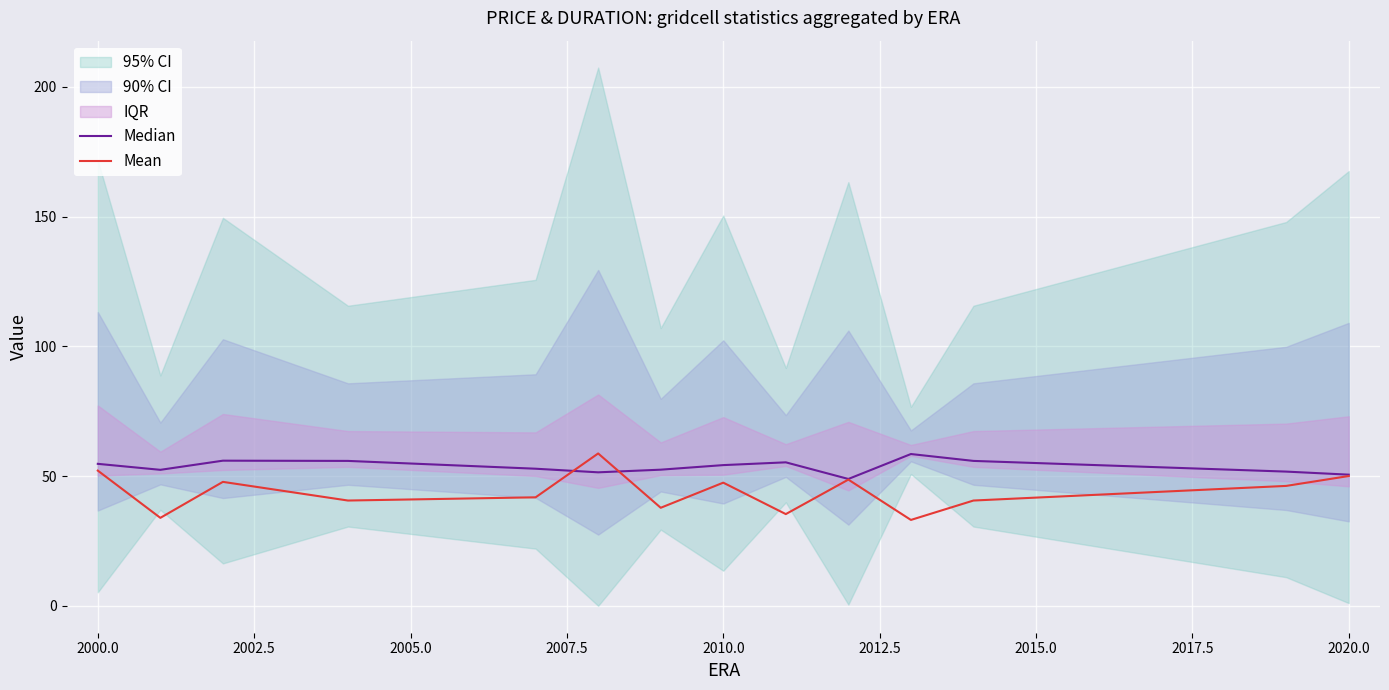

What is the difference between the Mean values at 2000.0 and 2002.5?

13.9